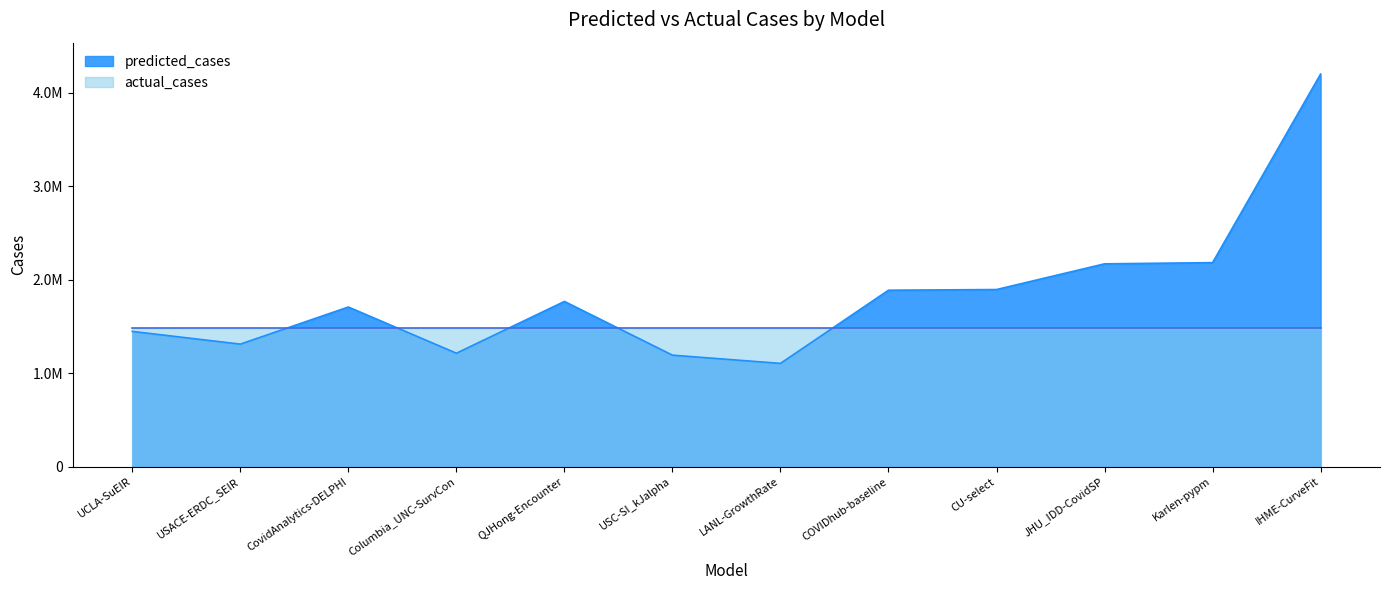

How many data points are above 1766698?

6